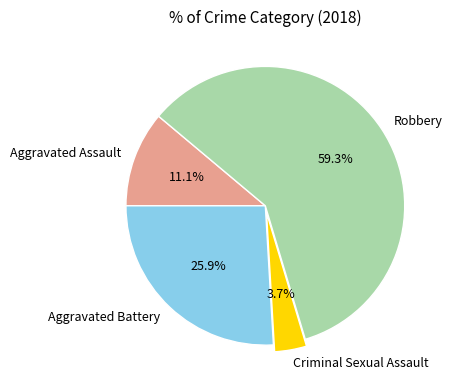

Count the number of slices in the pie.

4